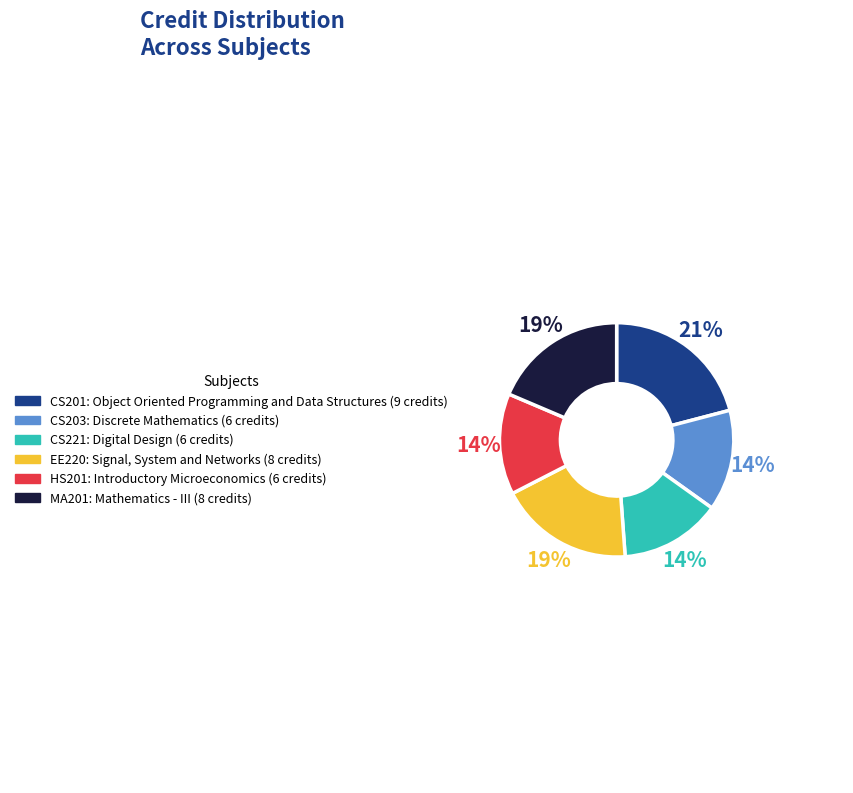

To the nearest percent, what is the difference between the largest and smallest slice percentages?

7%